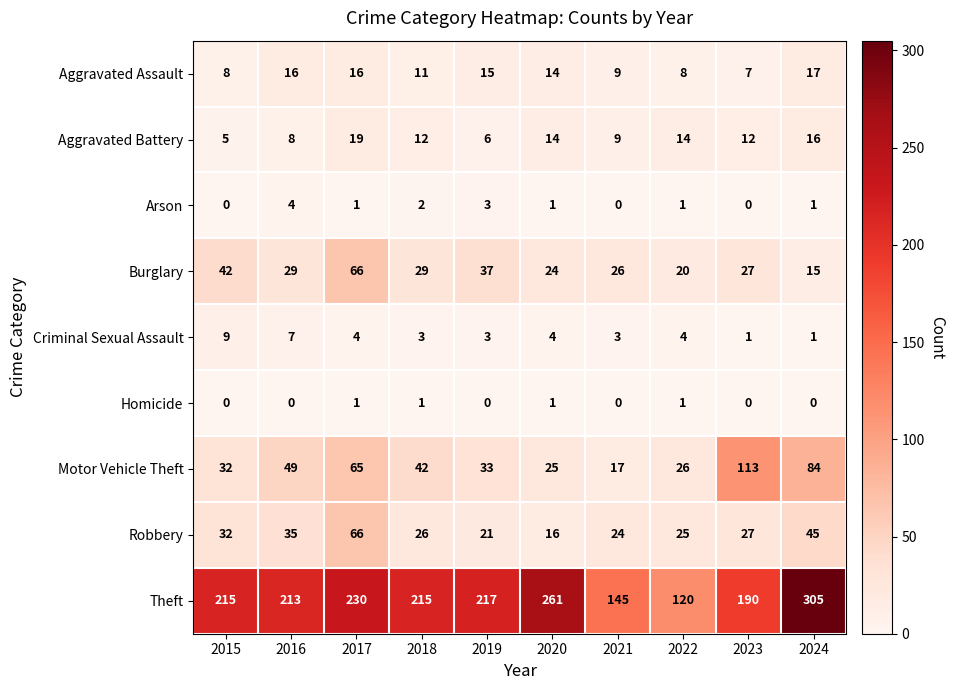

The value of Burglary at 2023 is 27. True or false?

True